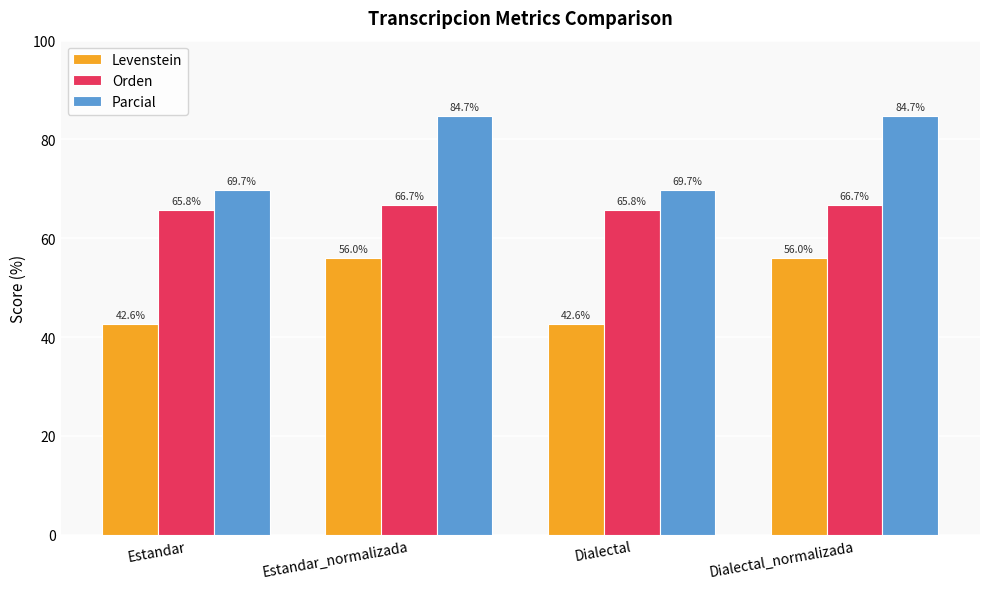

True or false: Parcial has a value of 47.3 at Estandar_normalizada.

False